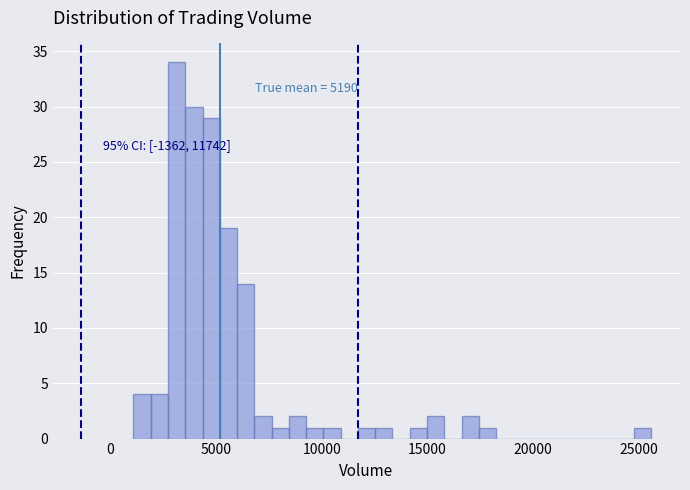

Around what value on the x-axis is the tallest bar? Give the approximate position of its centre, as read against the axis.

3000